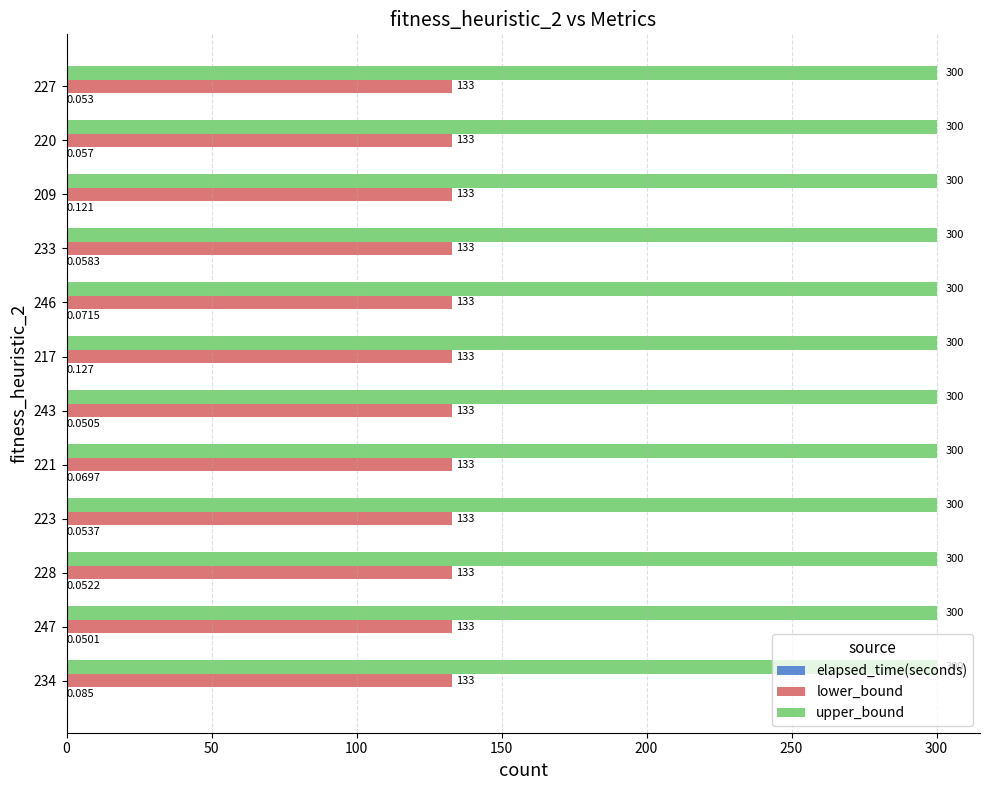

At which category is the sum across all series the highest?

217